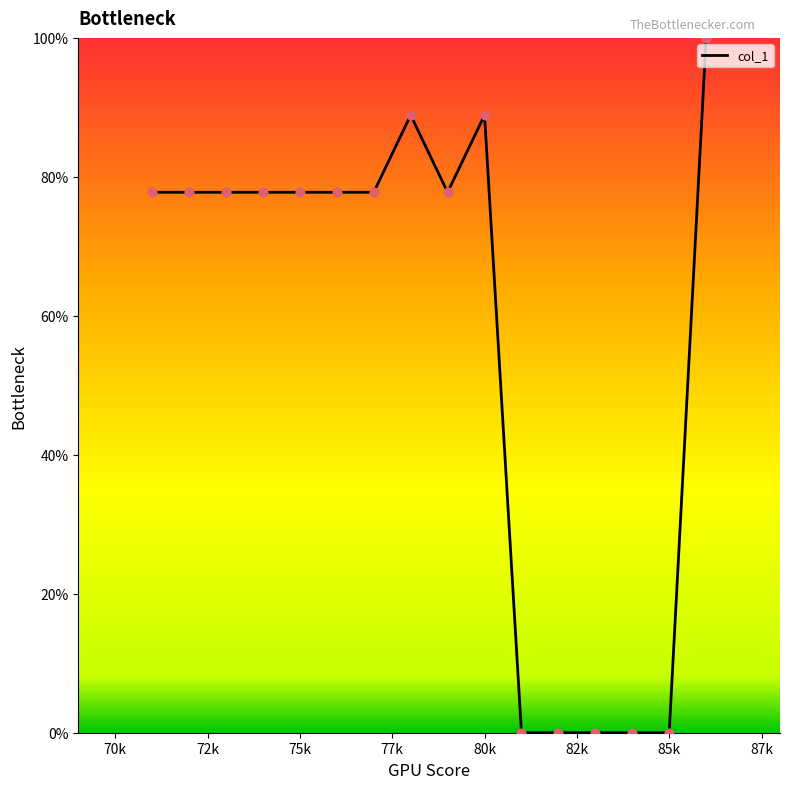

What is the greatest value displayed?

100.0